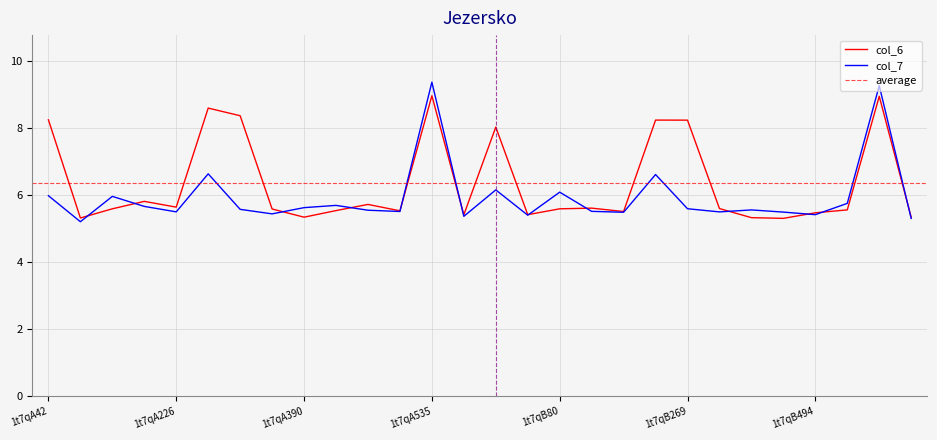

Rank the series at 1t7qB80 from highest to lowest value.

col_7, col_6